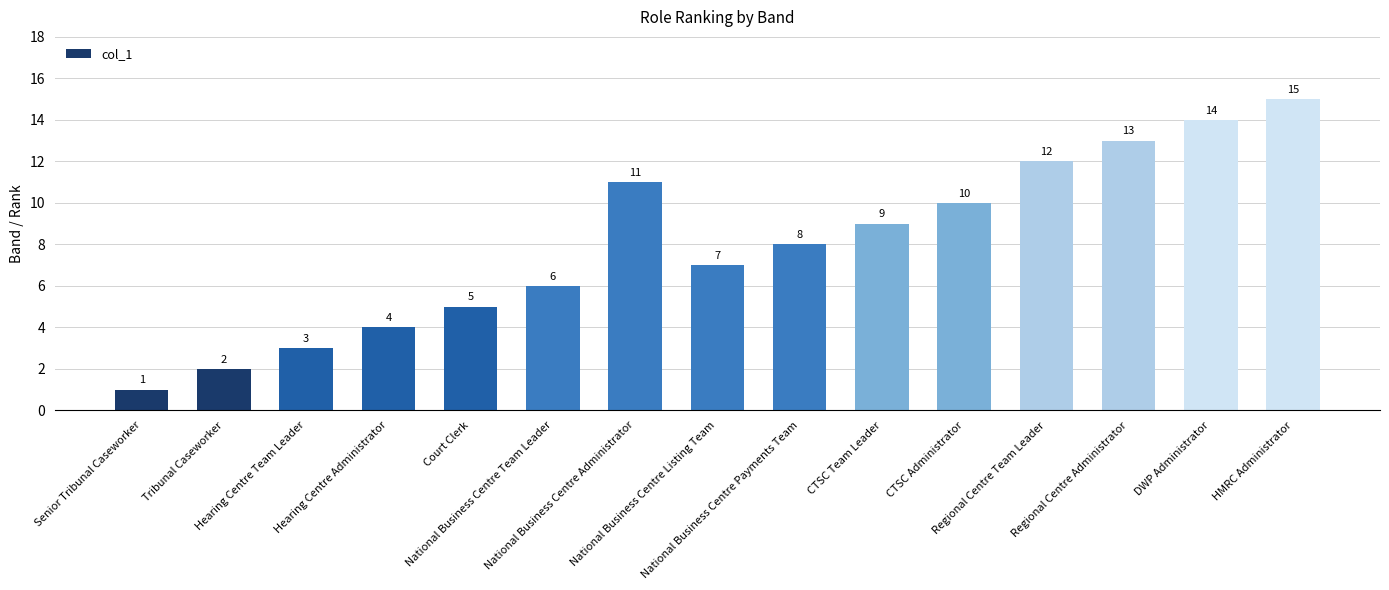

What value does the data have at CTSC Administrator, to the nearest 5?

10